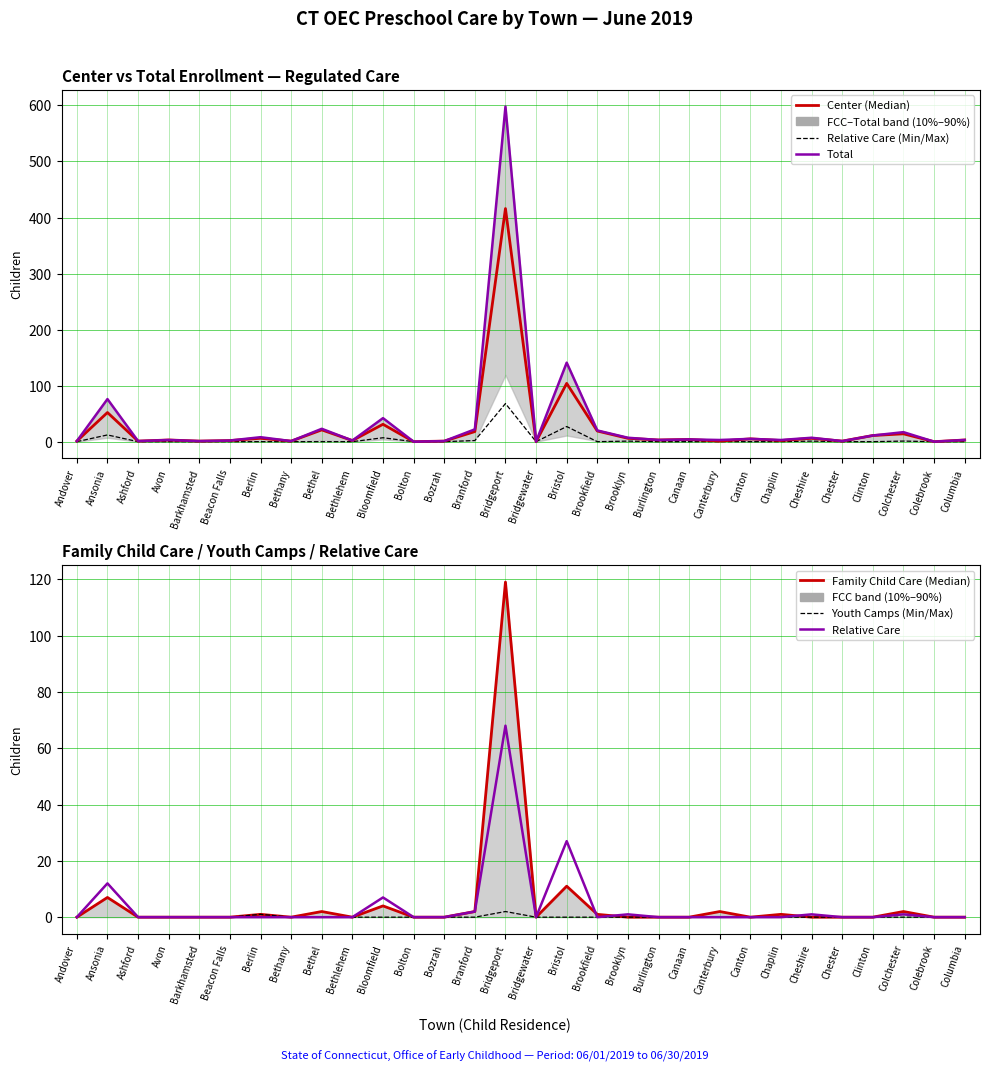

How many values in Total are above zero?

27